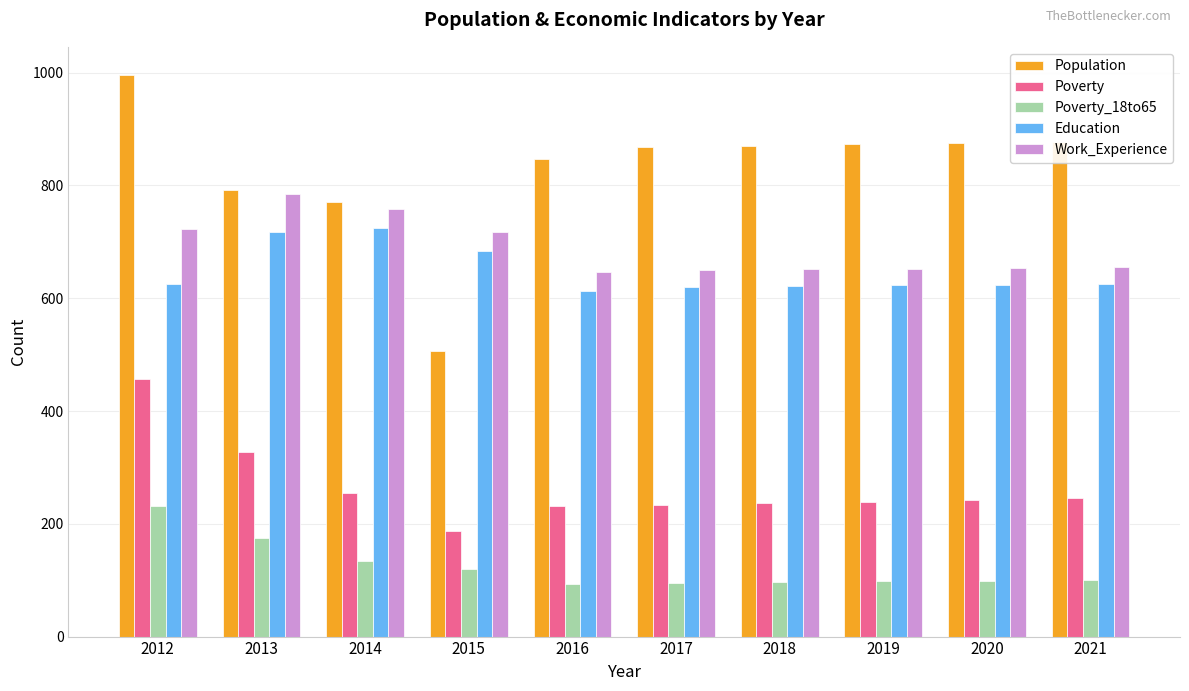

Read the Population value at 2015.

507